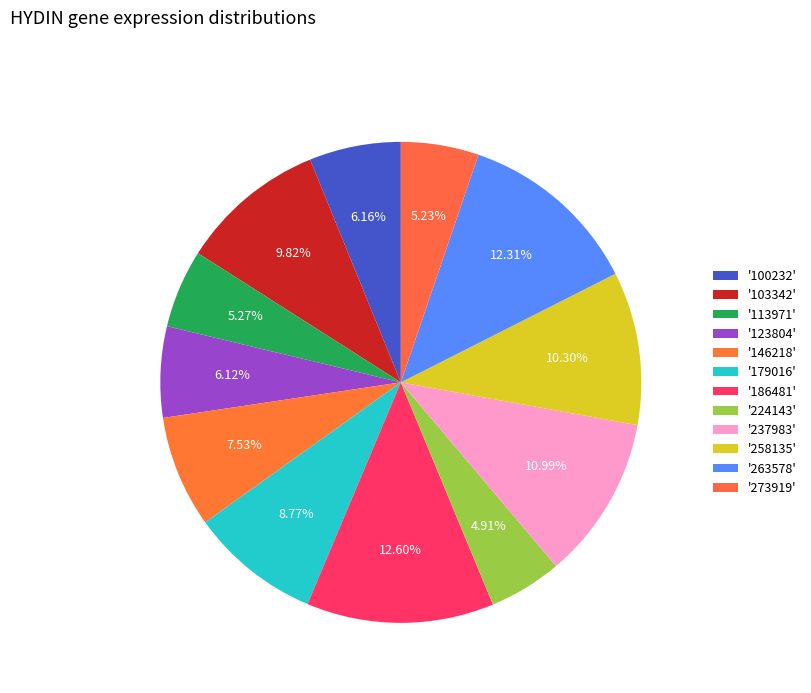

To the nearest percent, what is the difference between the largest and smallest slice percentages?

8%